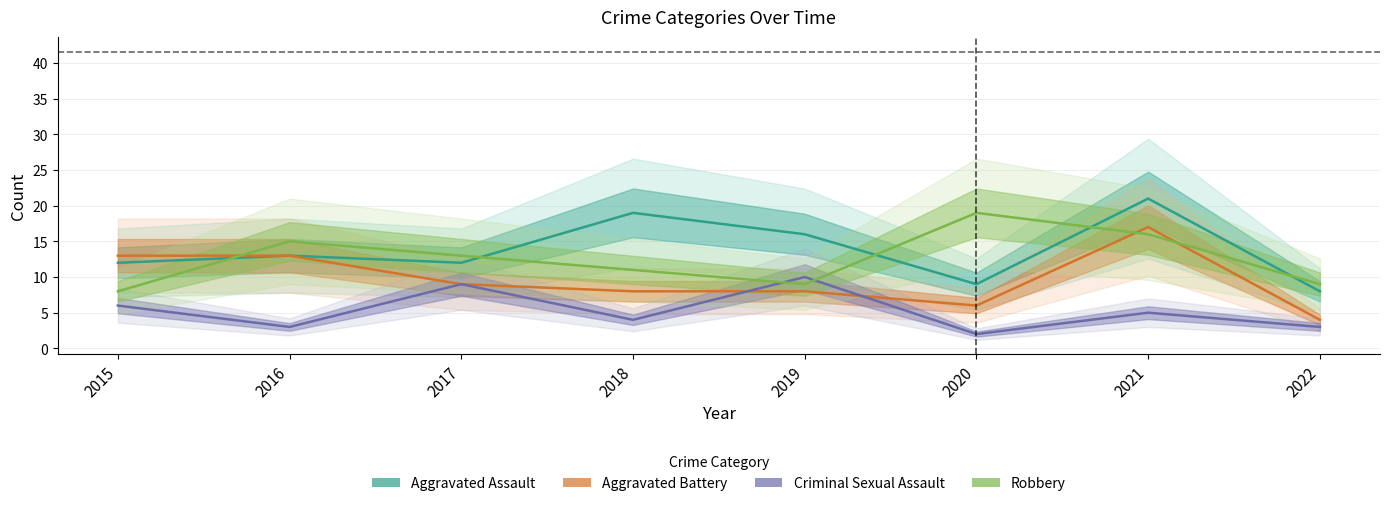

Is it true that Aggravated Battery equals 2 at 2022?

False